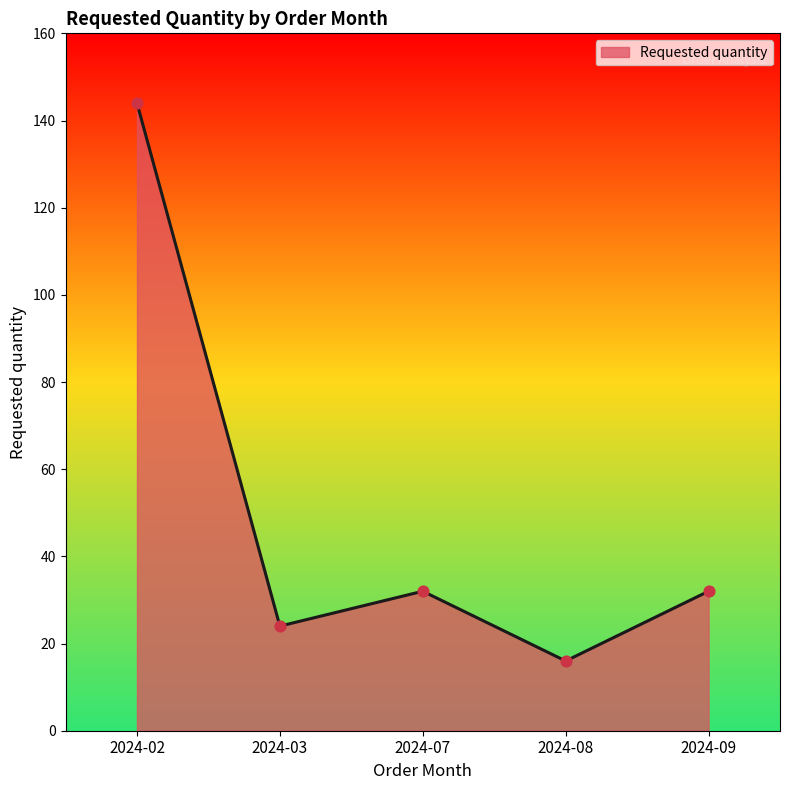

What is the change in value from 2024-08 to 2024-09?

+16